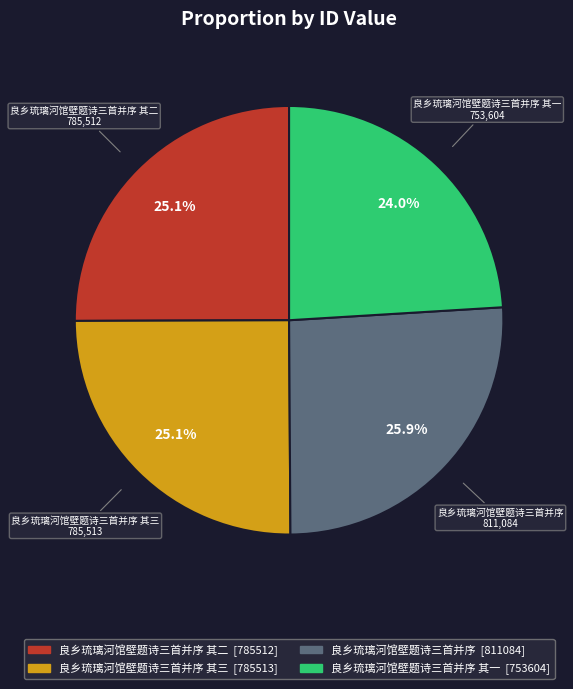

Count the number of slices in the pie.

4